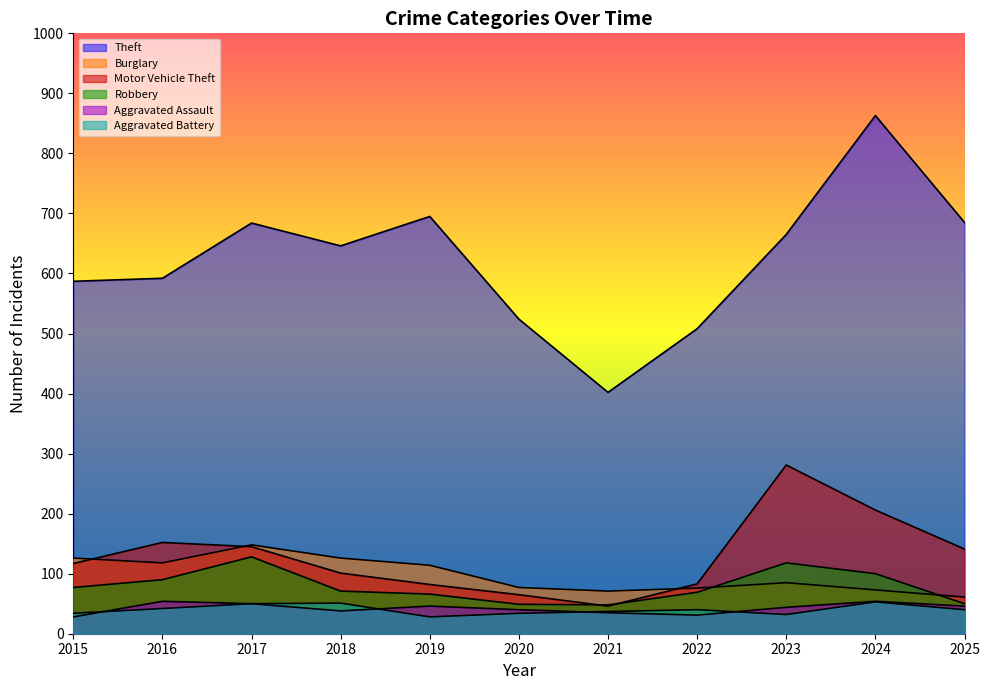

Is it true that Burglary equals 101 at 2022?

False